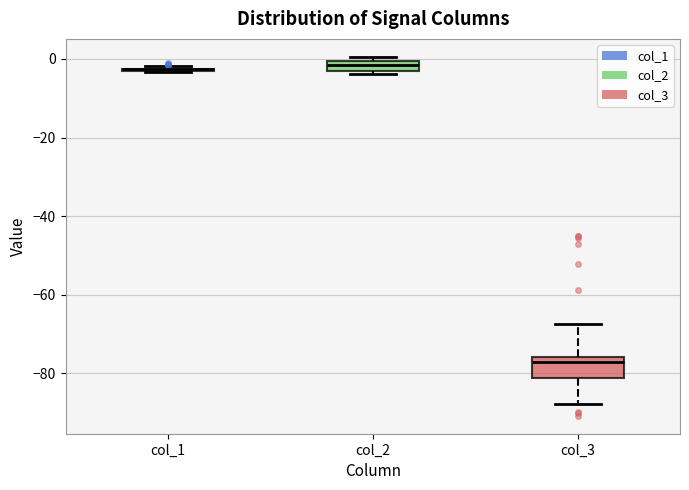

Comparing the boxes themselves (not the whiskers), which one is the tallest?

col_3